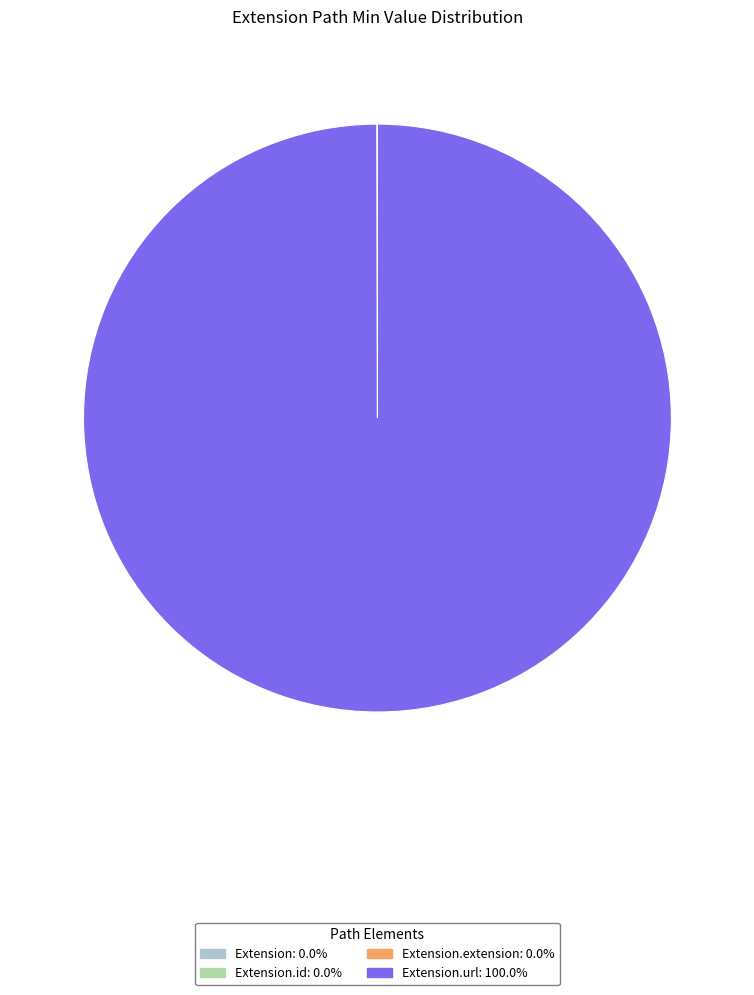

Does Extension.url: 100.0% account for over 50% of the chart?

Yes